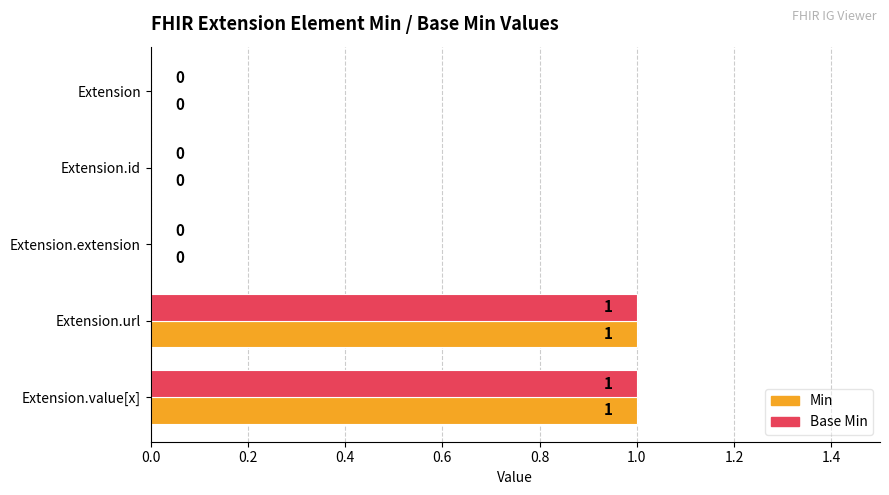

Is the value of Base Min at Extension.id greater than the value of Min at Extension.value[x]?

No